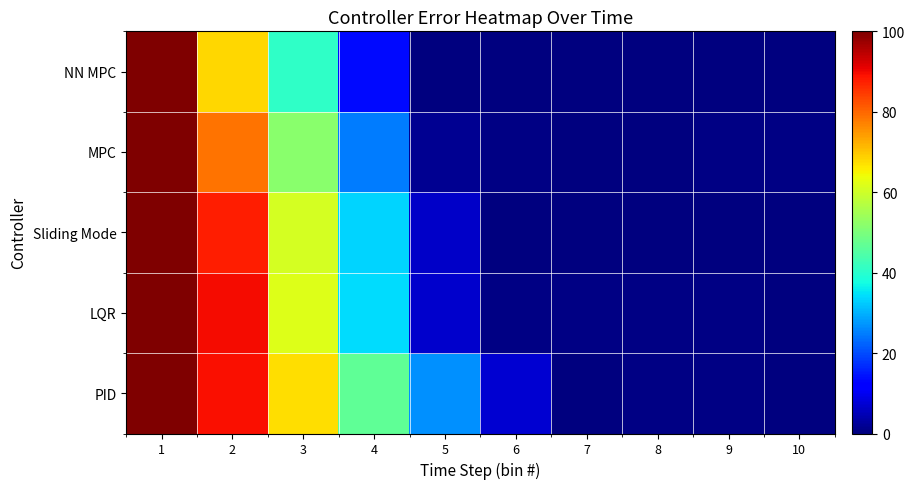

Rank the series by their maximum value, from lowest to highest.

PID, LQR, Sliding Mode, MPC, NN MPC